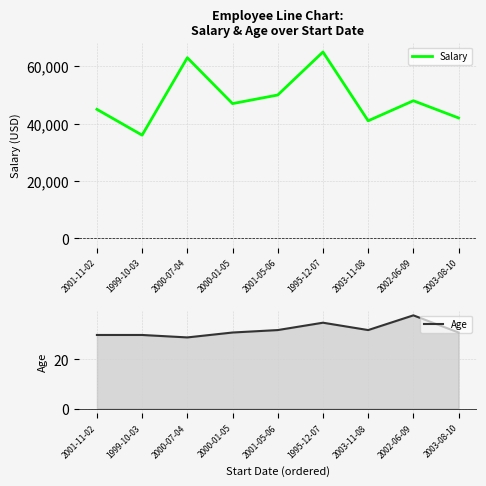

In Salary, how many points are higher than both neighbors (excluding endpoints)?

3